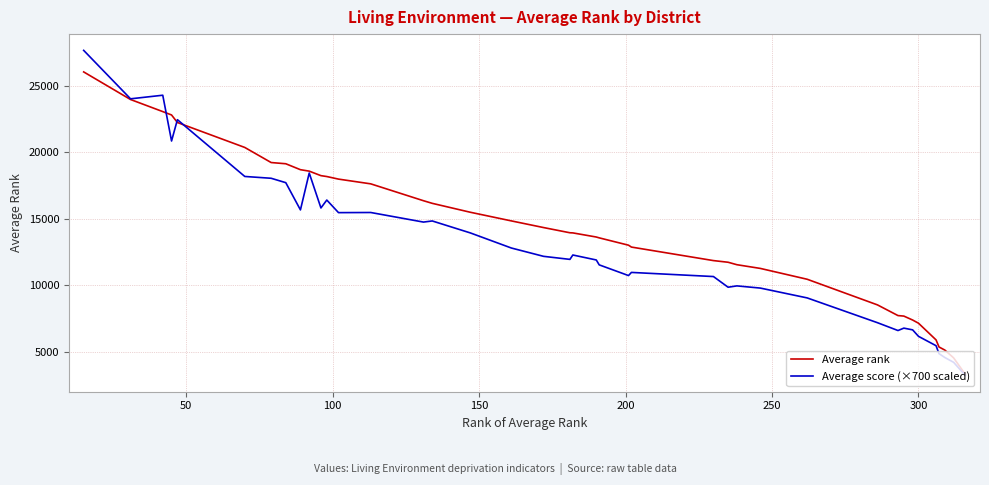

Which series has the widest spread of values?

Average score (×700 scaled)